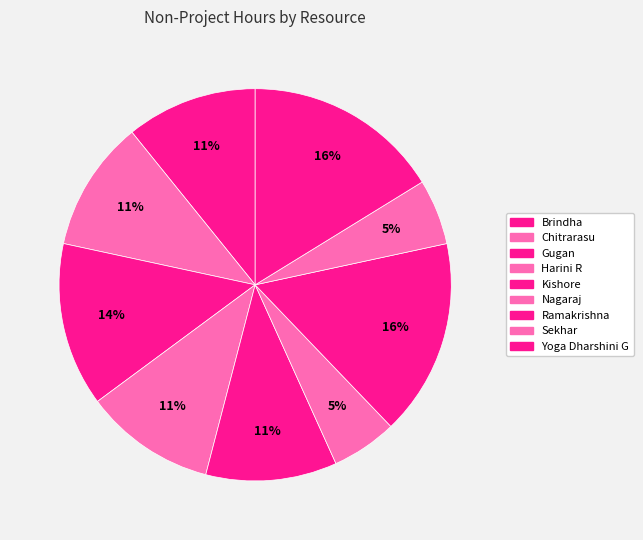

What percentage is the Chitrarasu slice, to the nearest percent?

11%